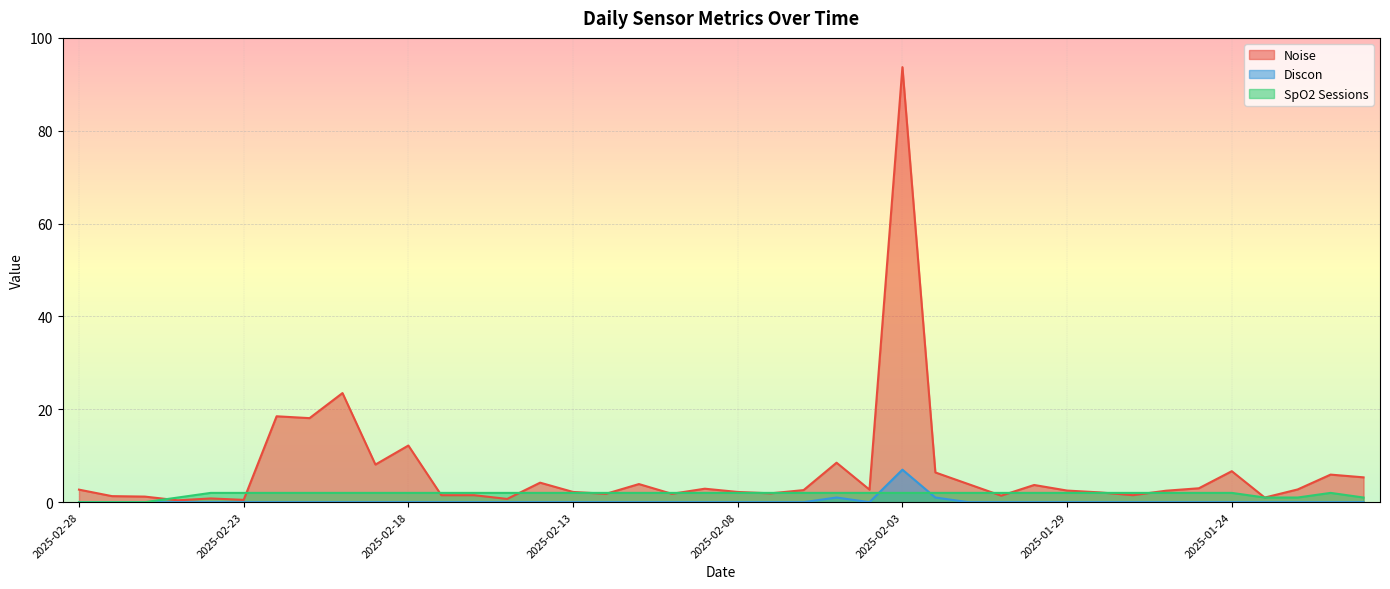

What are all the series names shown in the legend?

Noise, Discon, SpO2 Sessions